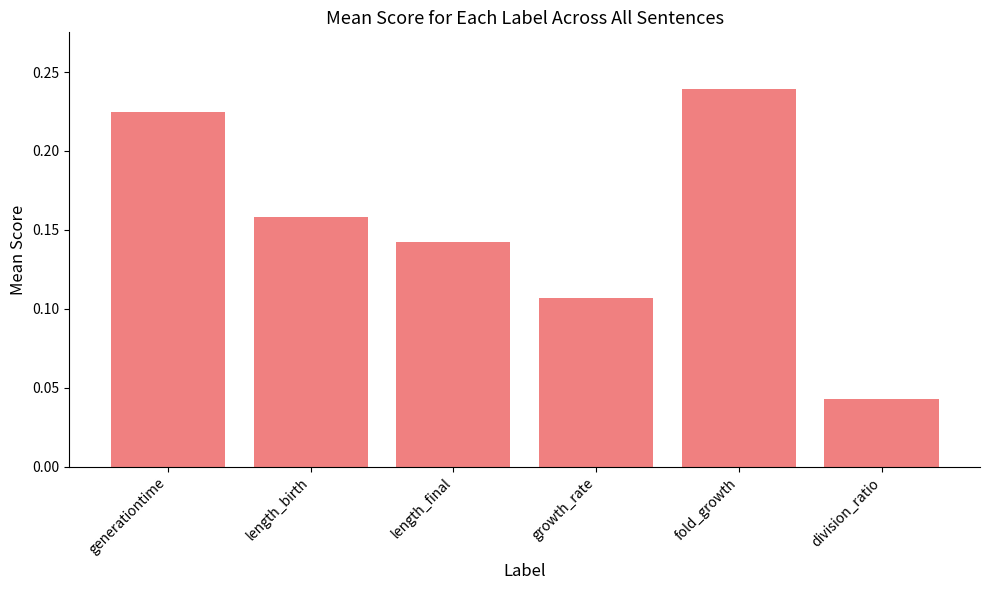

What is the label of the 4th bar from the left?

growth_rate